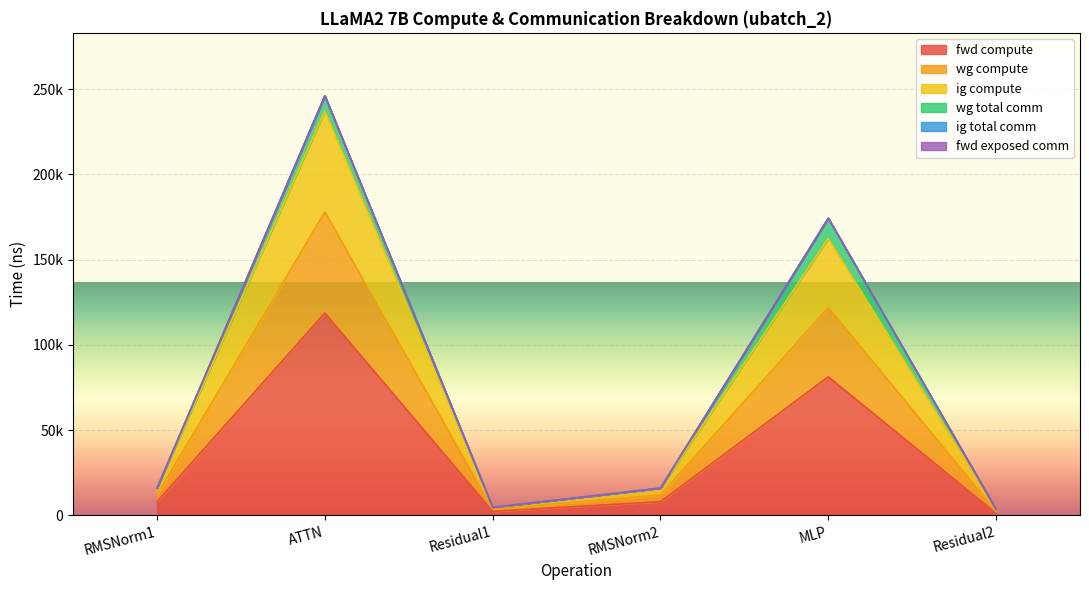

True or false: ig compute and fwd compute cross at least once.

False